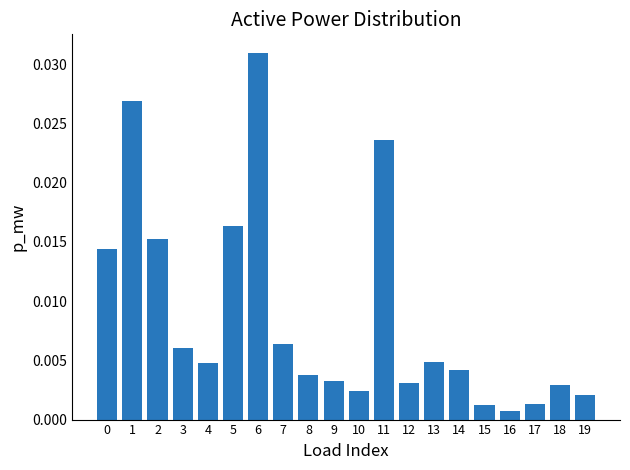

How many categories are shown in the chart?

20